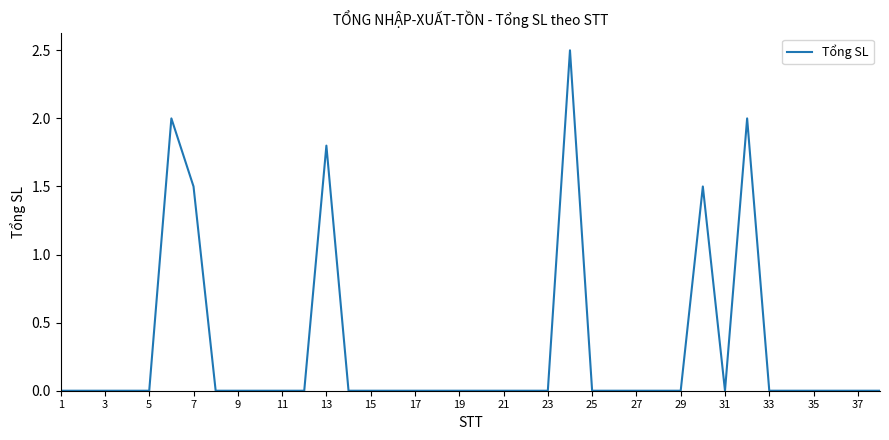

What is the maximum value shown in the chart?

2.5